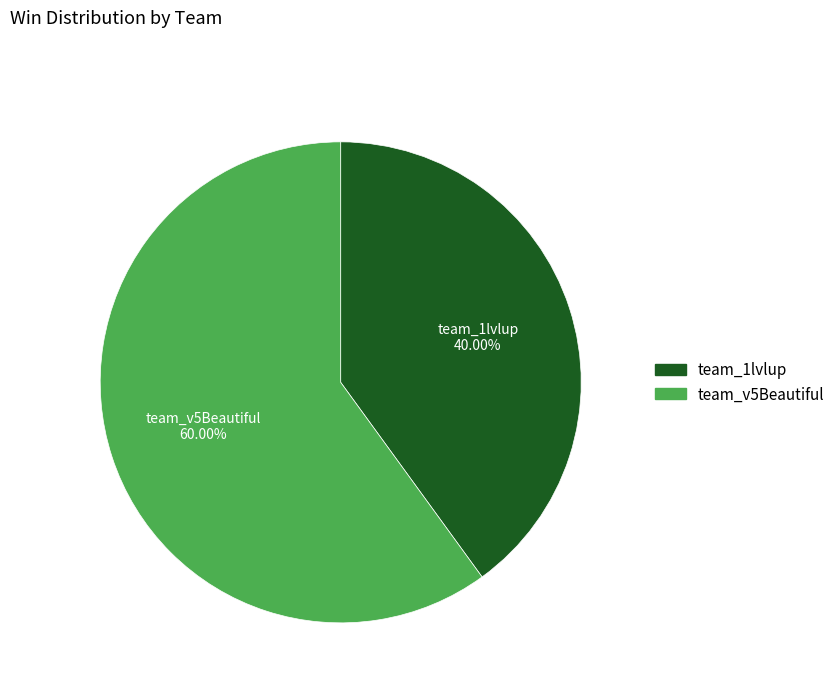

How many slices are in this pie chart?

2